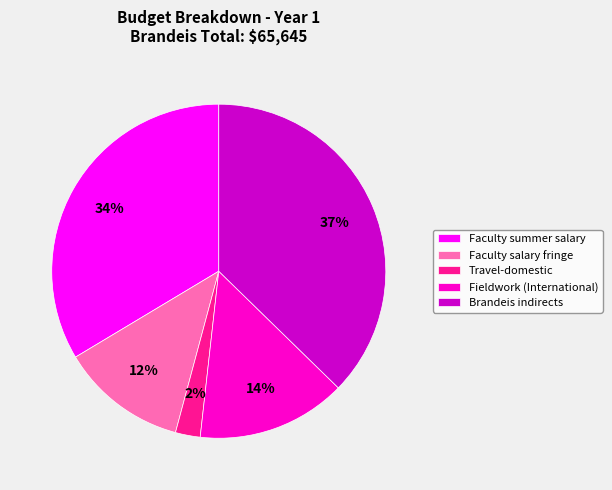

Which has a higher value, Faculty summer salary or Fieldwork (International)?

Faculty summer salary